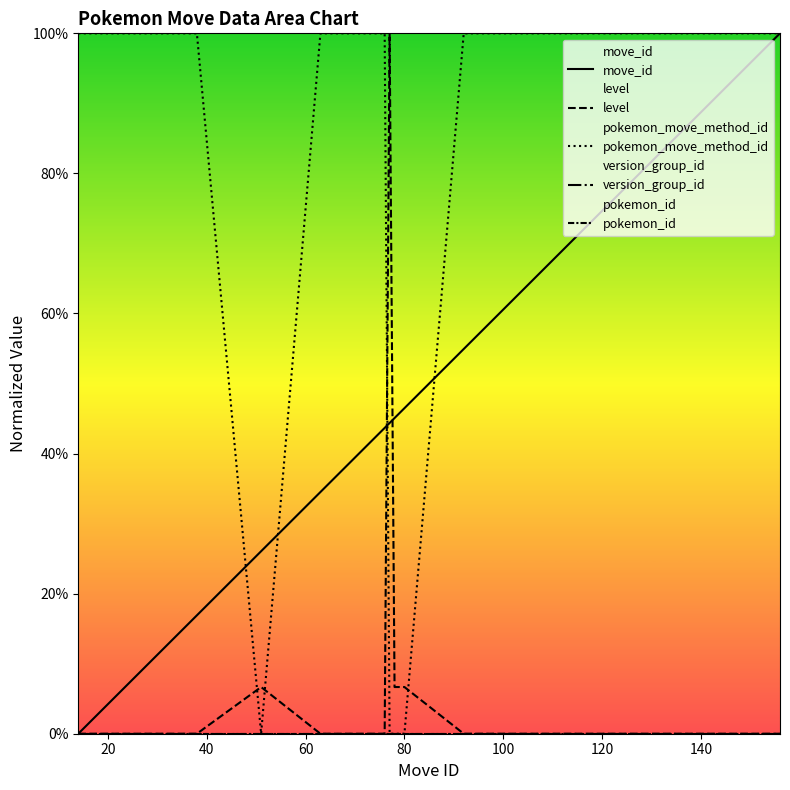

What is the maximum value for pokemon_move_method_id?

100.0